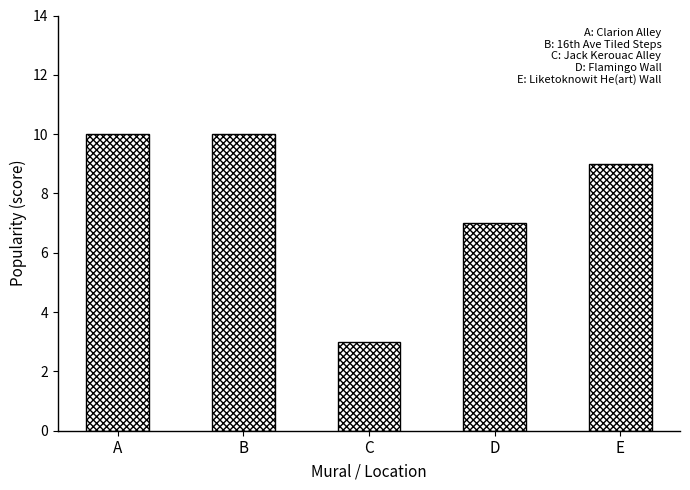

Which category has the lowest value across all series?

C